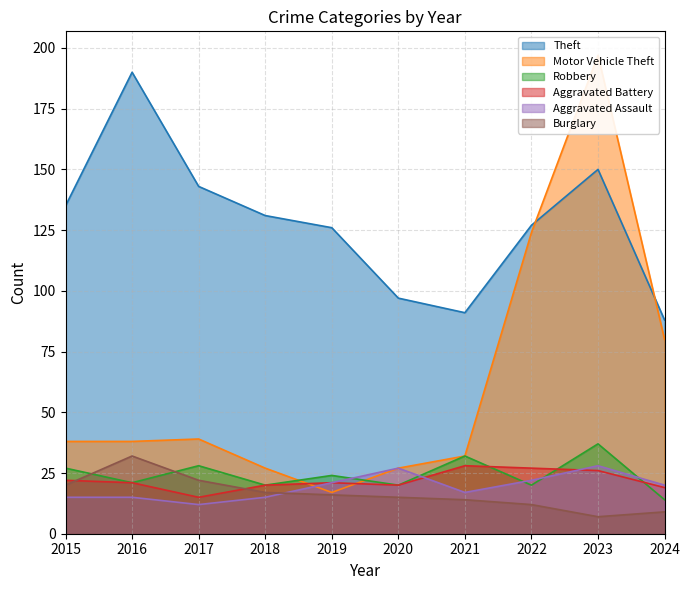

At which label is Robbery closest to 25?

2019